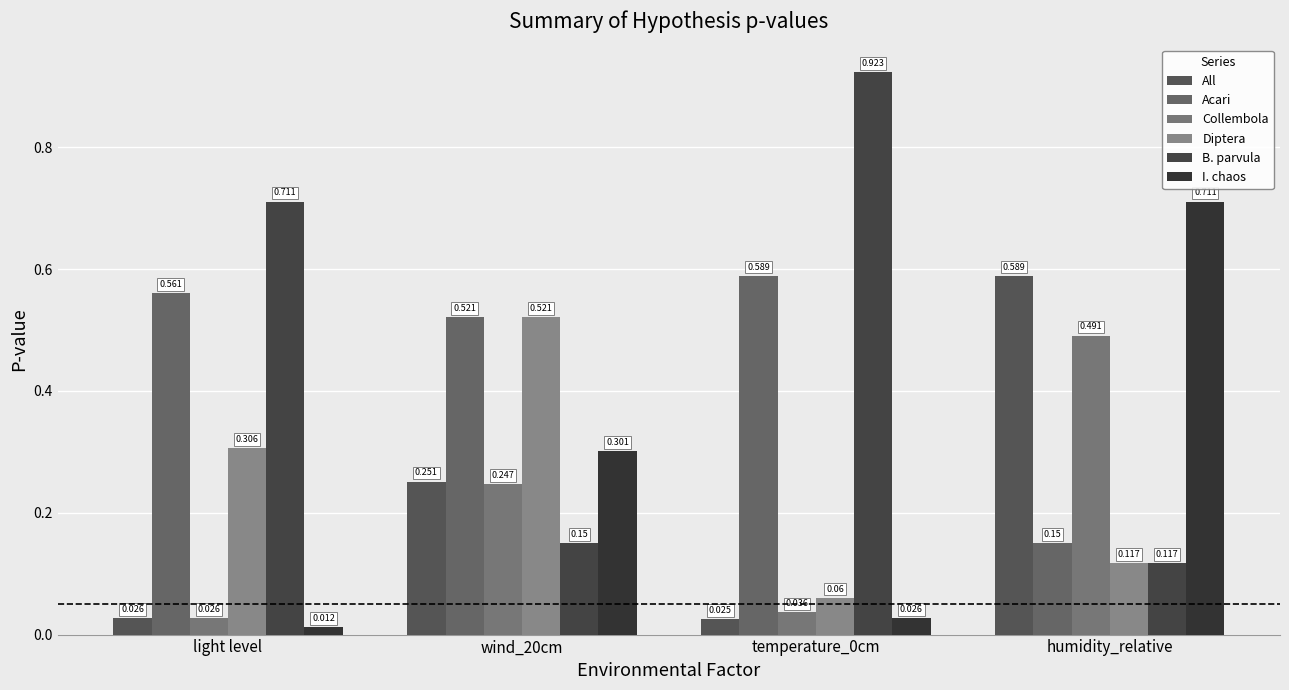

What is the value of the Diptera bar at the 4th from the left?

0.1